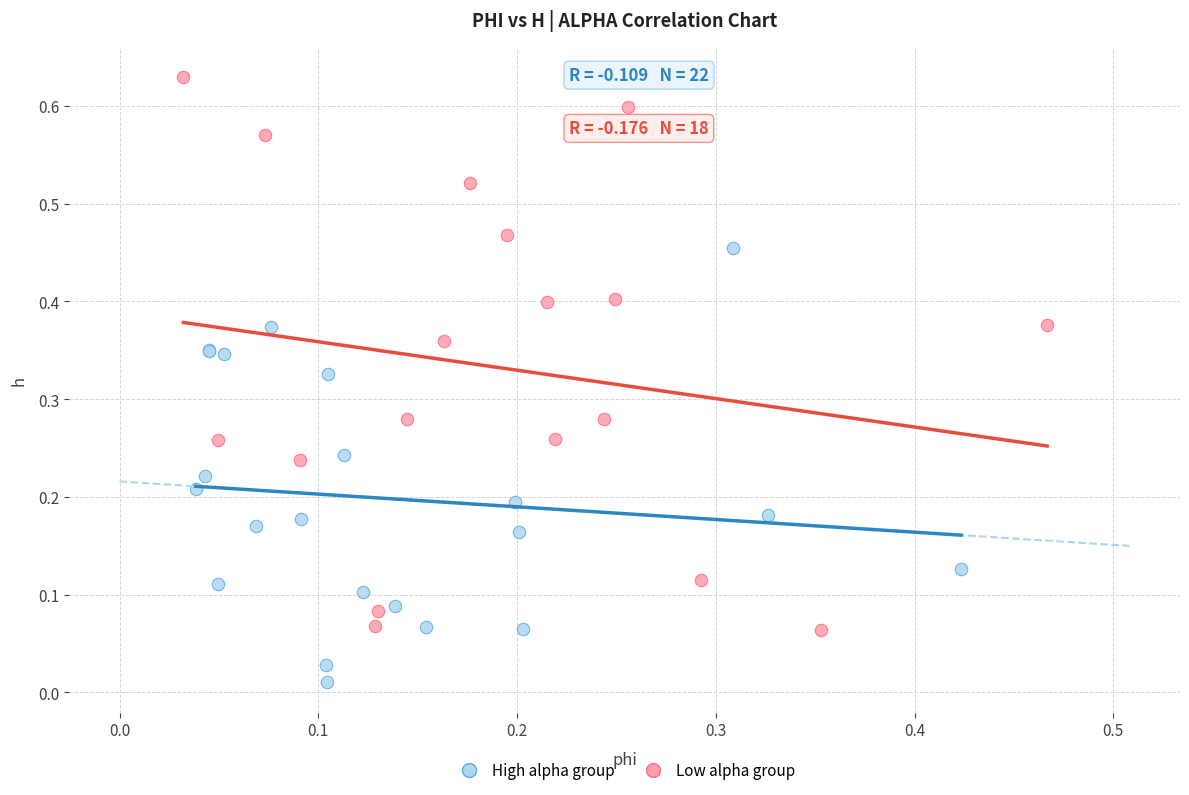

Which series has the widest spread of Y values?

Low alpha group